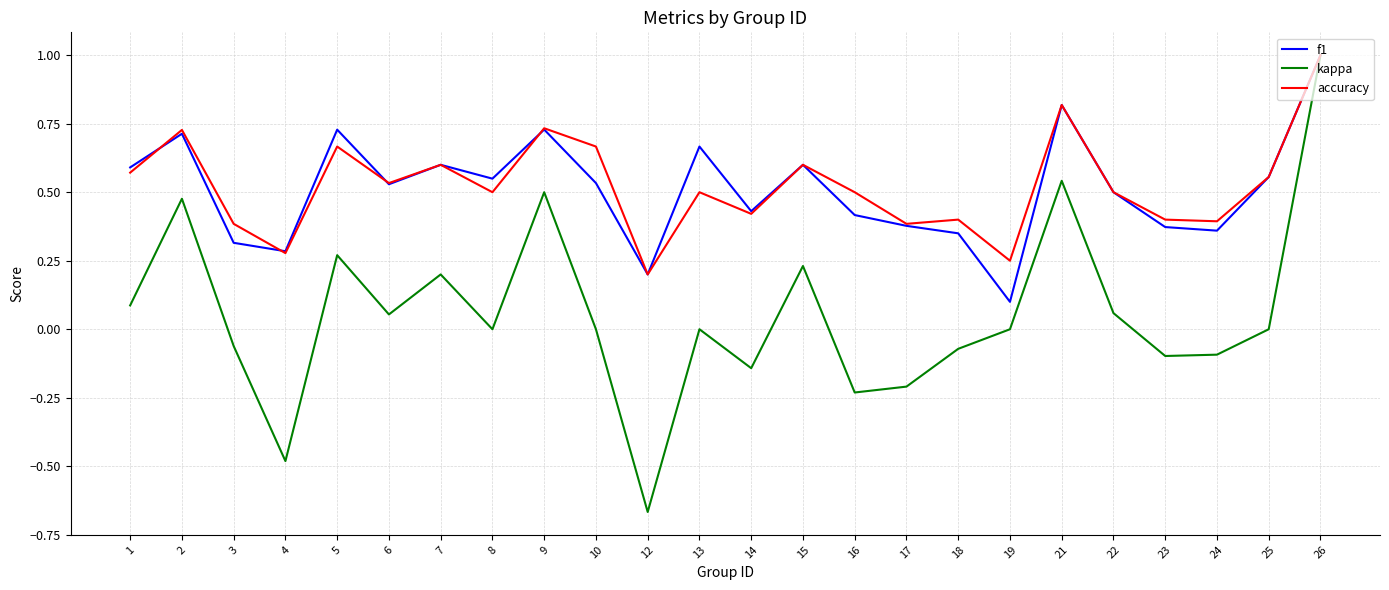

At which category does the chart reach its peak across all series?

26